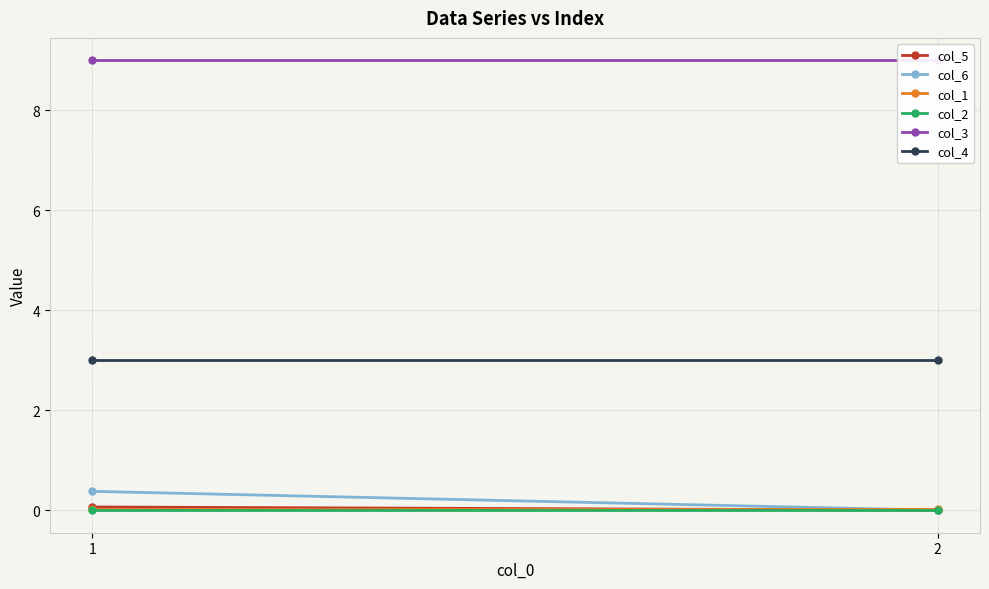

Which series has the largest total across all categories?

col_3